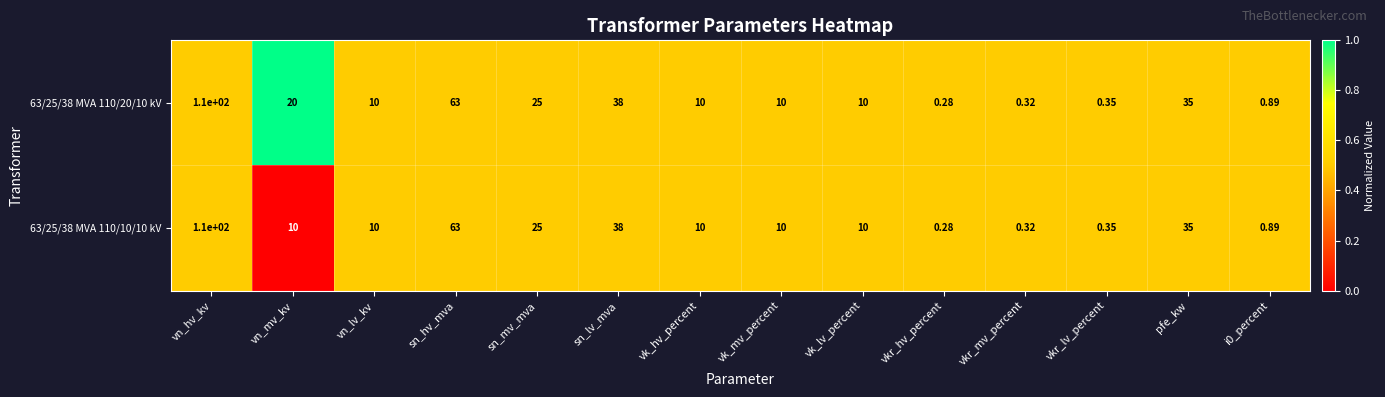

Where is 63/25/38 MVA 110/20/10 kV nearest to the value 55?

sn_hv_mva